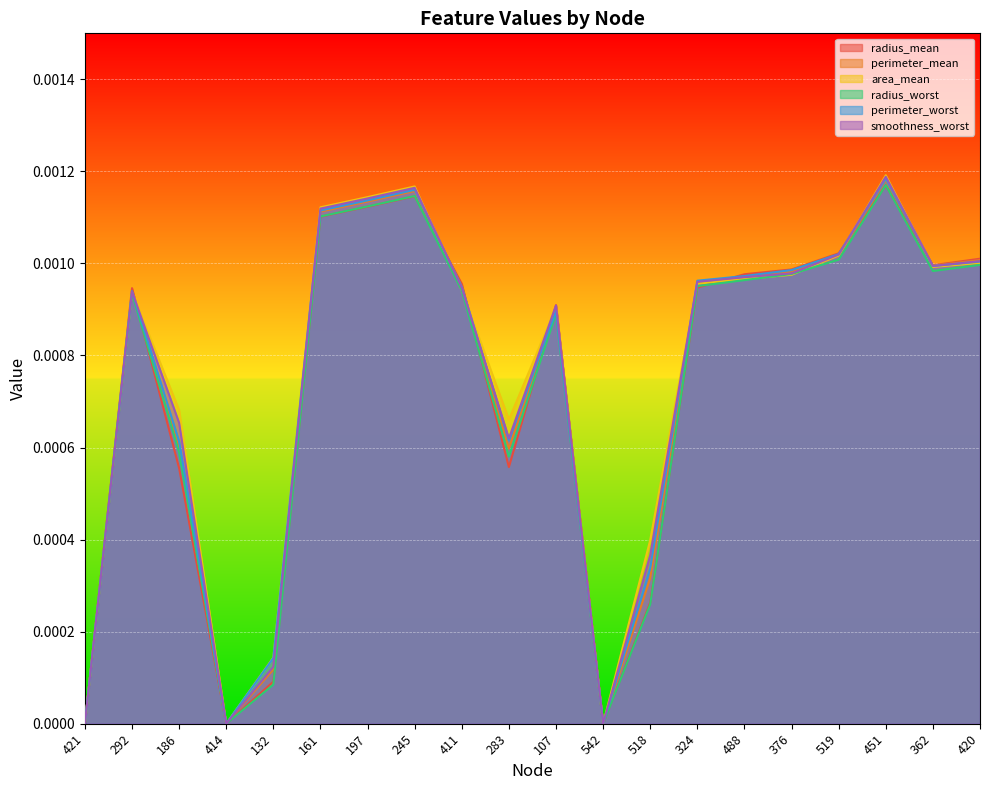

At which category does the chart reach its minimum across all series?

421